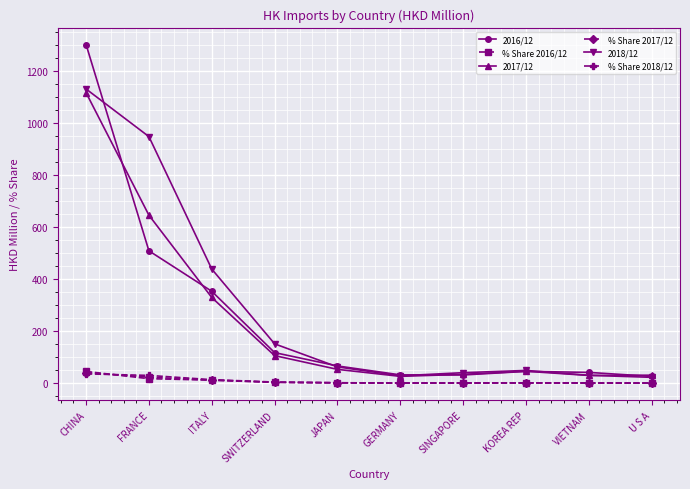

The 2017/12 series shows 1117.1 at CHINA. True or false?

True